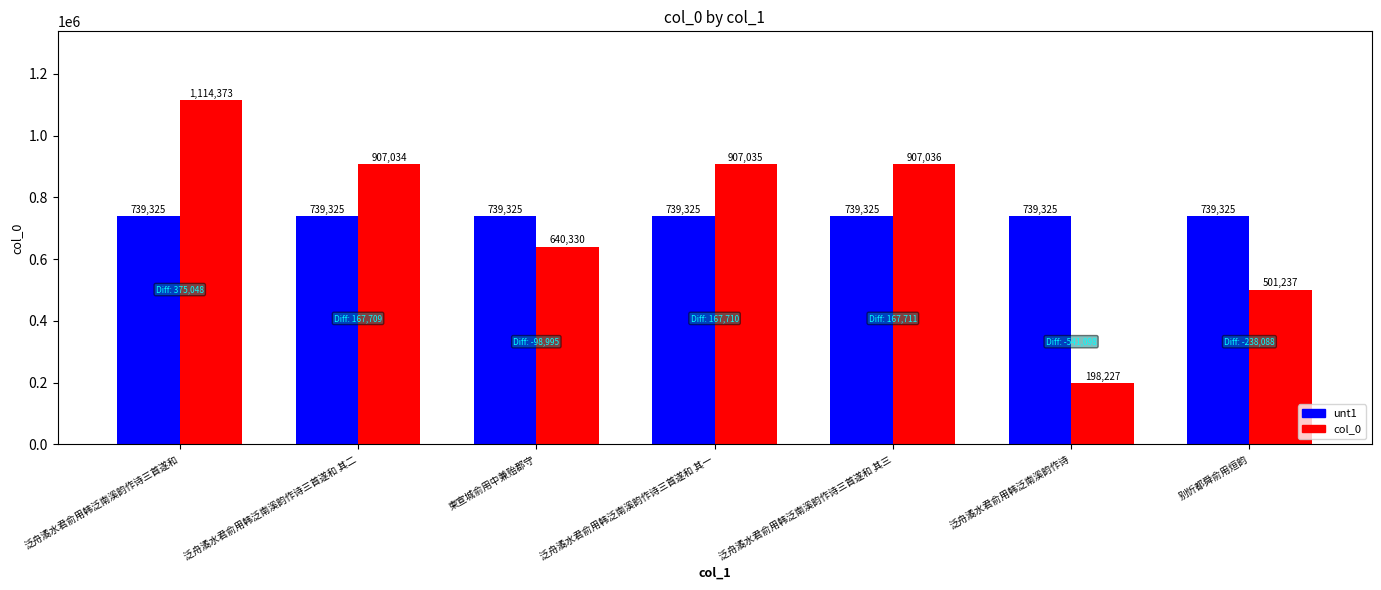

Which category has the lowest value across all series?

泛舟潏水君俞用韩泛南溪韵作诗